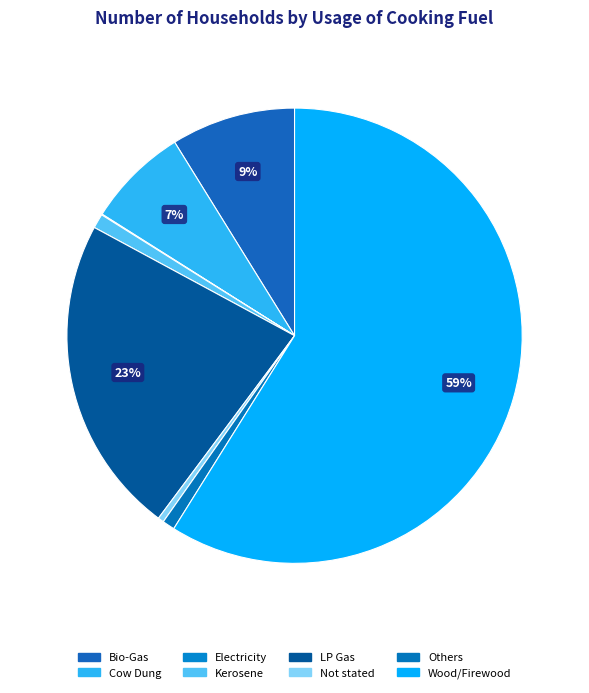

True or false: Others accounts for 15% of the total.

False